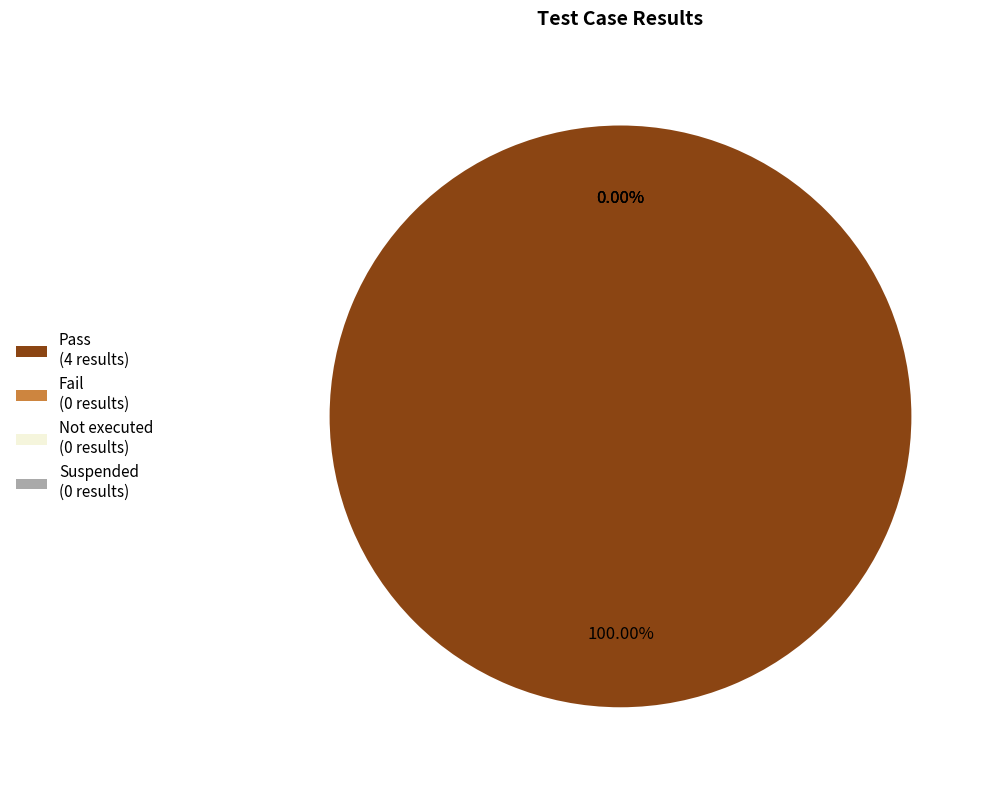

What is the smallest slice in the pie chart?

Fail